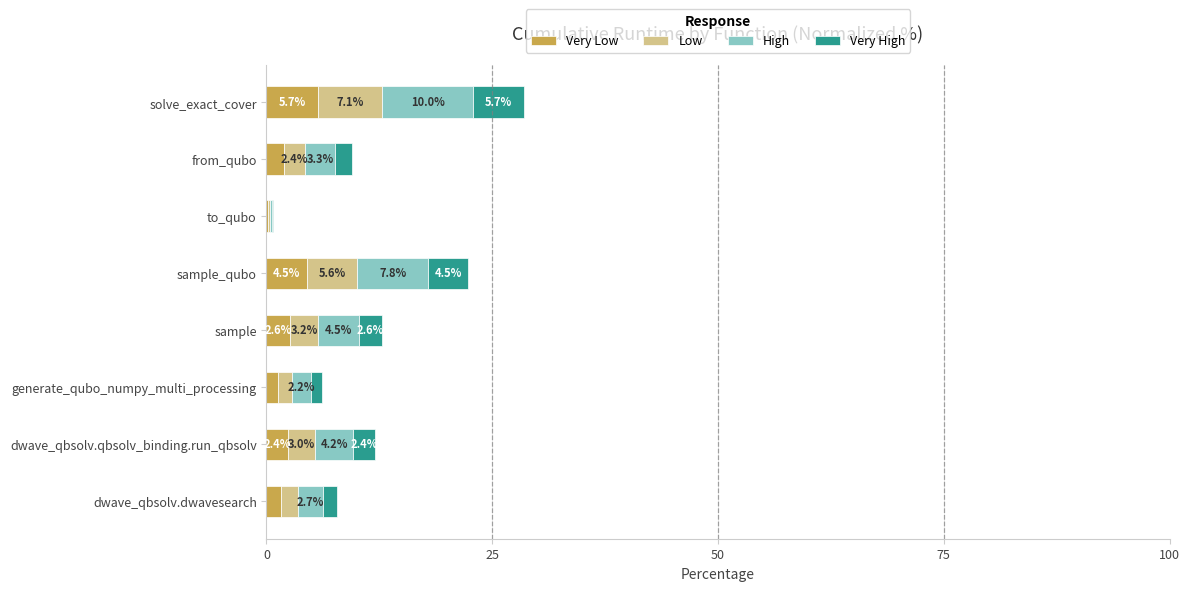

At which category is the sum across all series the highest?

solve_exact_cover